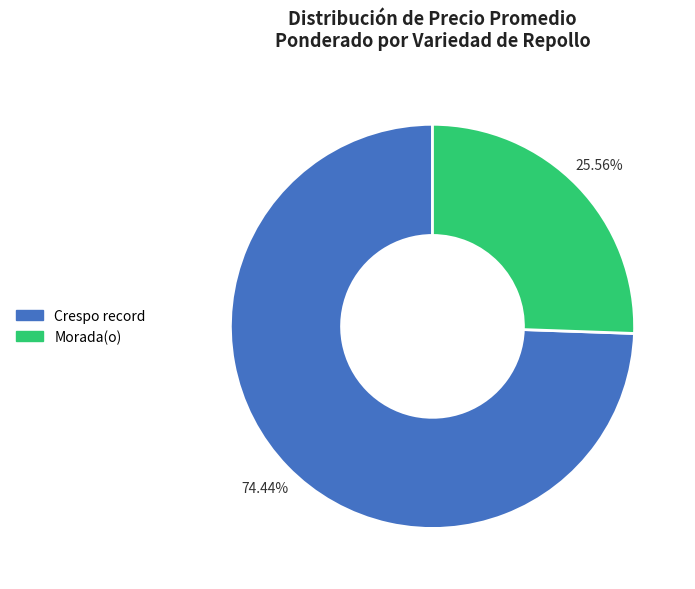

To the nearest percent, what is the average slice percentage?

50%